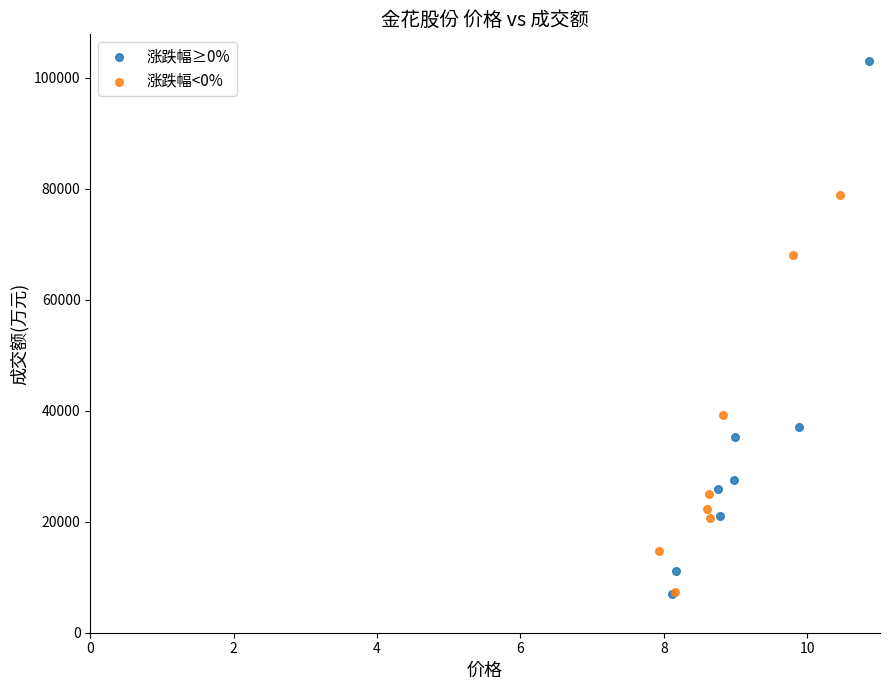

Which series has the largest Y range (max minus min)?

涨跌幅≥0%